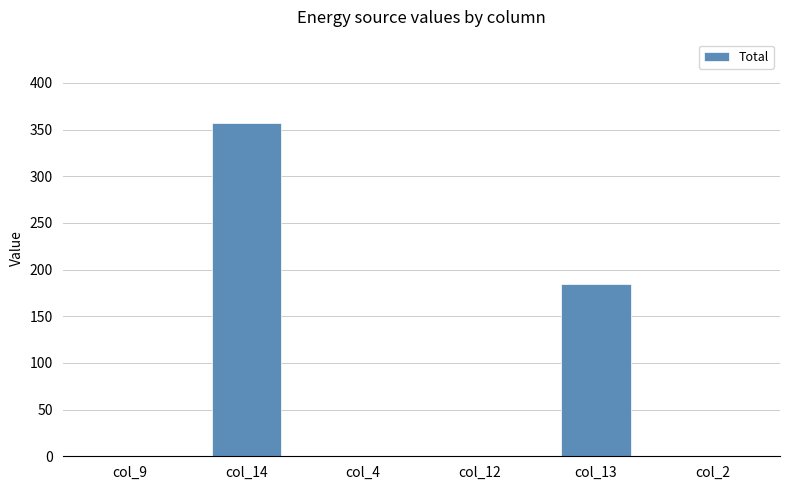

Reading left to right, extract all data points from this chart.

col_9=0	col_14=357	col_4=0	col_12=0	col_13=184	col_2=0